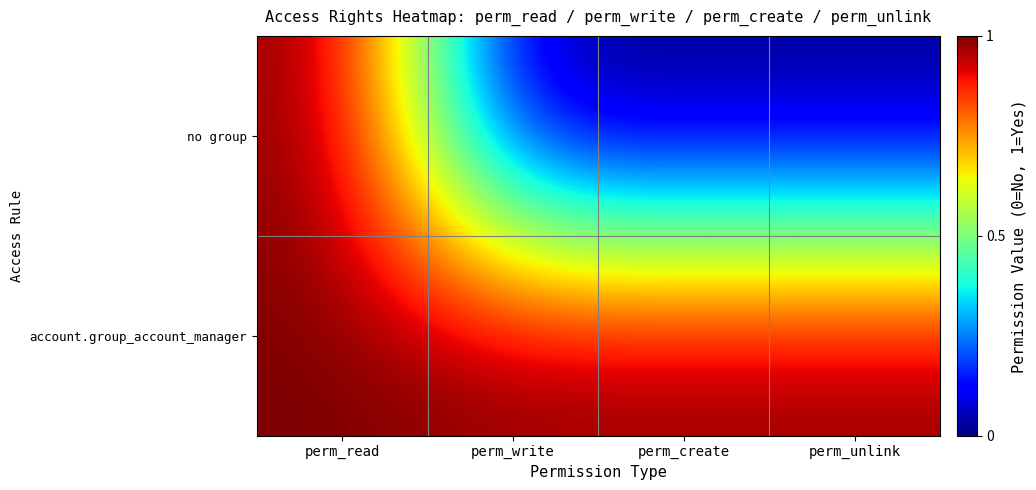

List the series in order of their overall mean, lowest first.

no group, account.group_account_manager